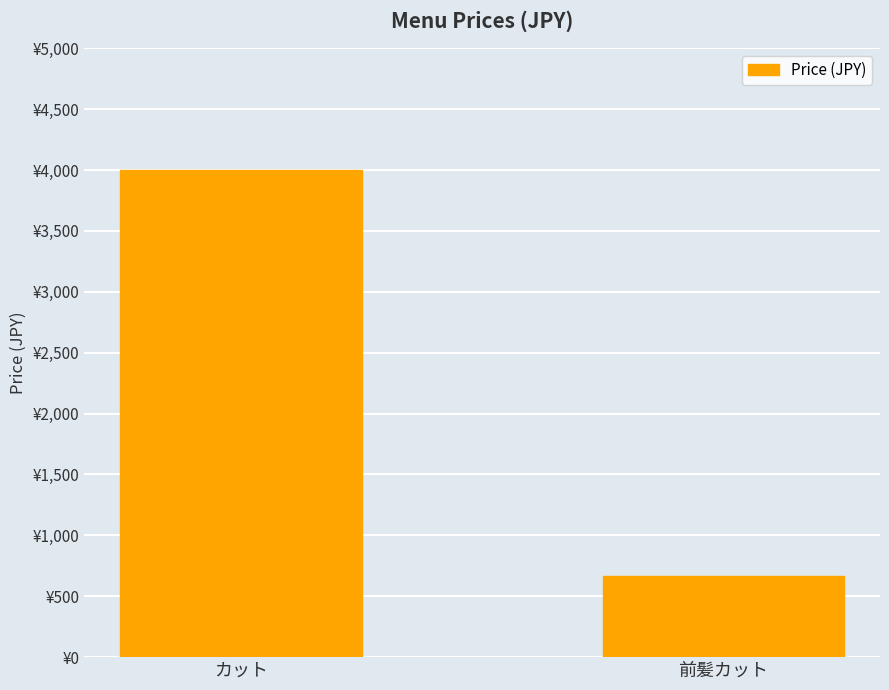

Are the bars horizontal?

No